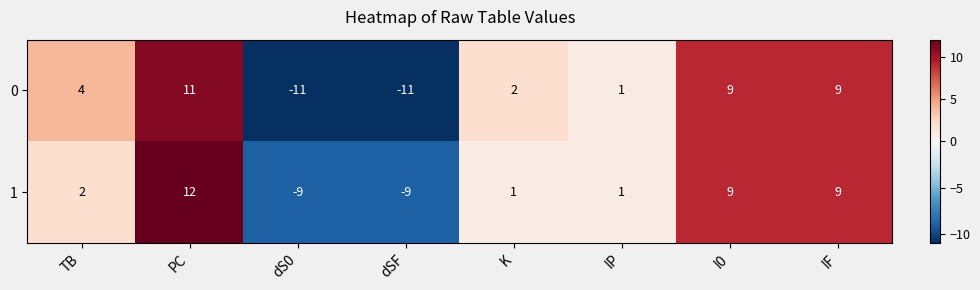

Count the number of data series in this chart.

2